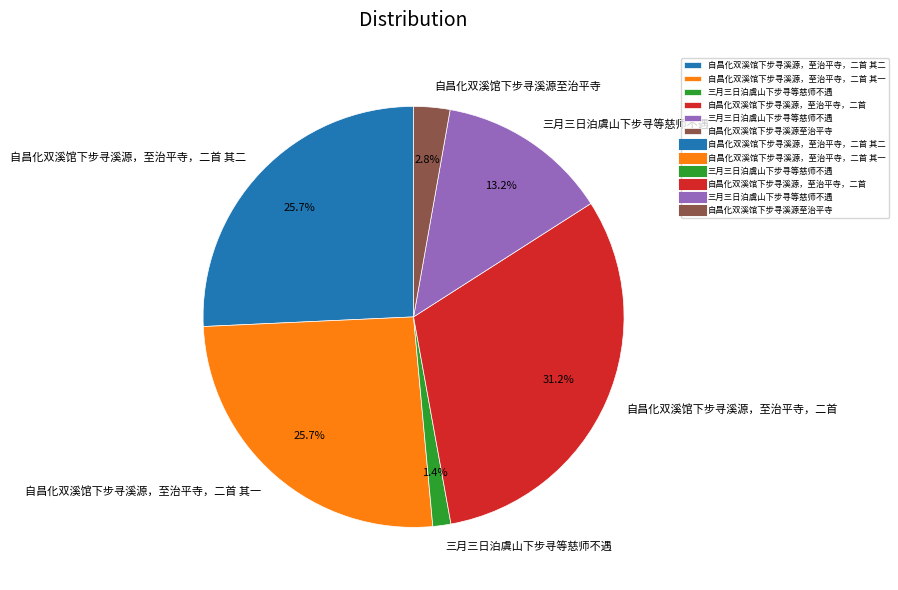

Is there a majority slice in this chart?

No